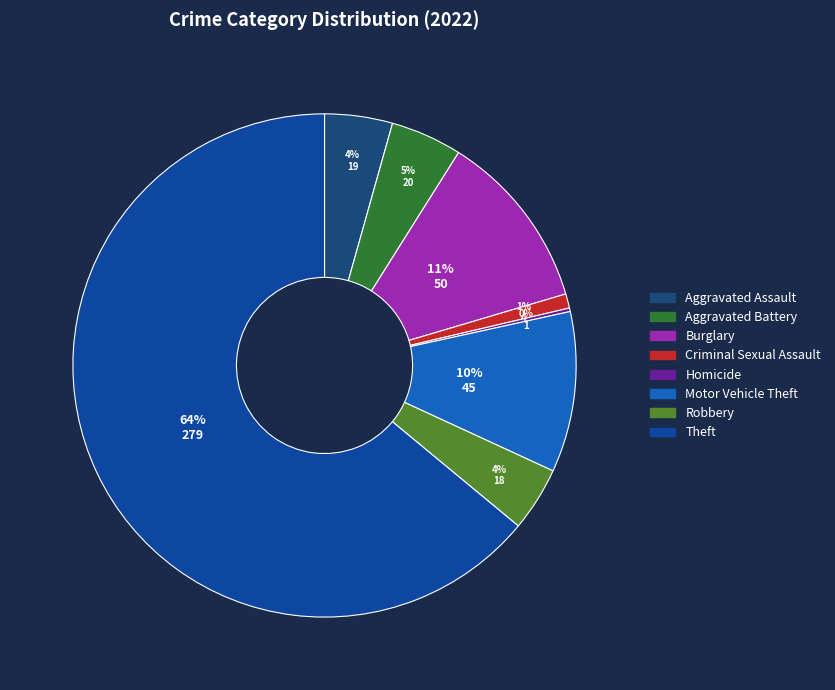

What percentage is the Motor Vehicle Theft slice, to the nearest percent?

10%